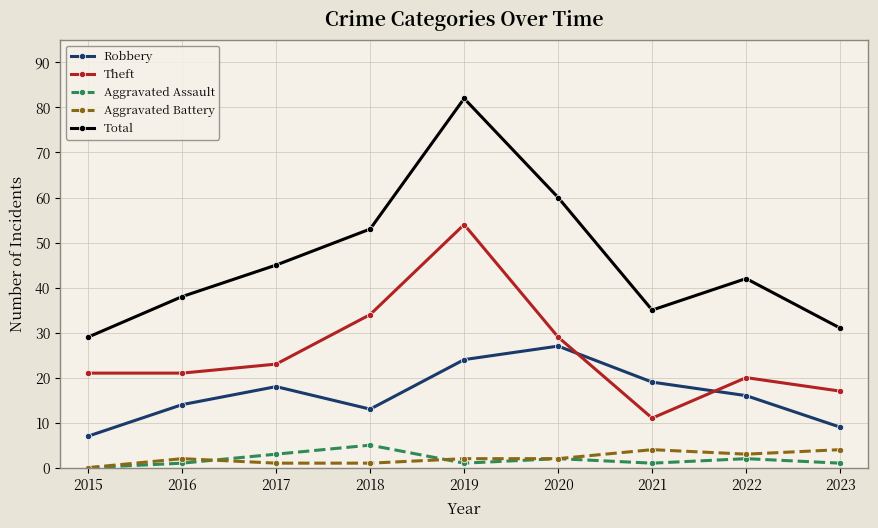

Read the Total value at 2020.

60